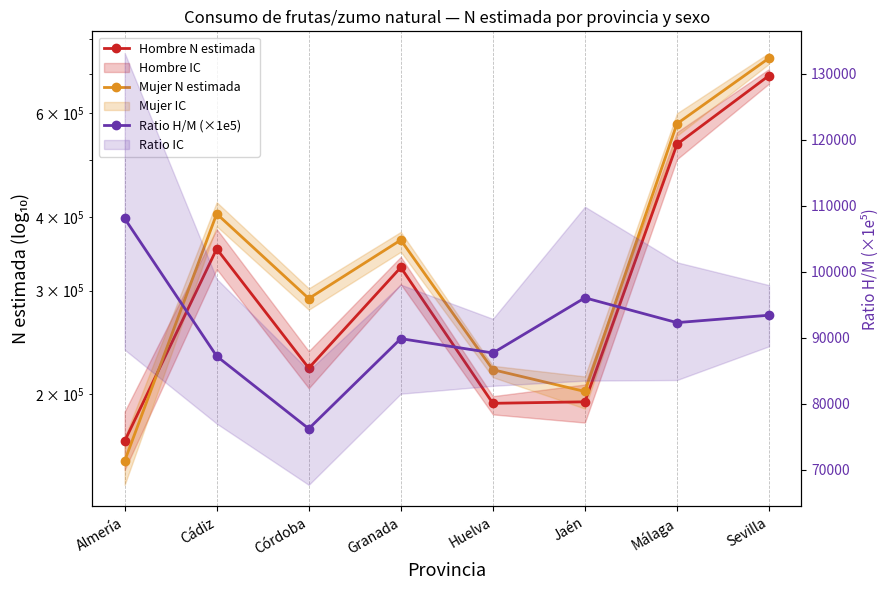

Read the Mujer N estimada value at Sevilla.

743760.0